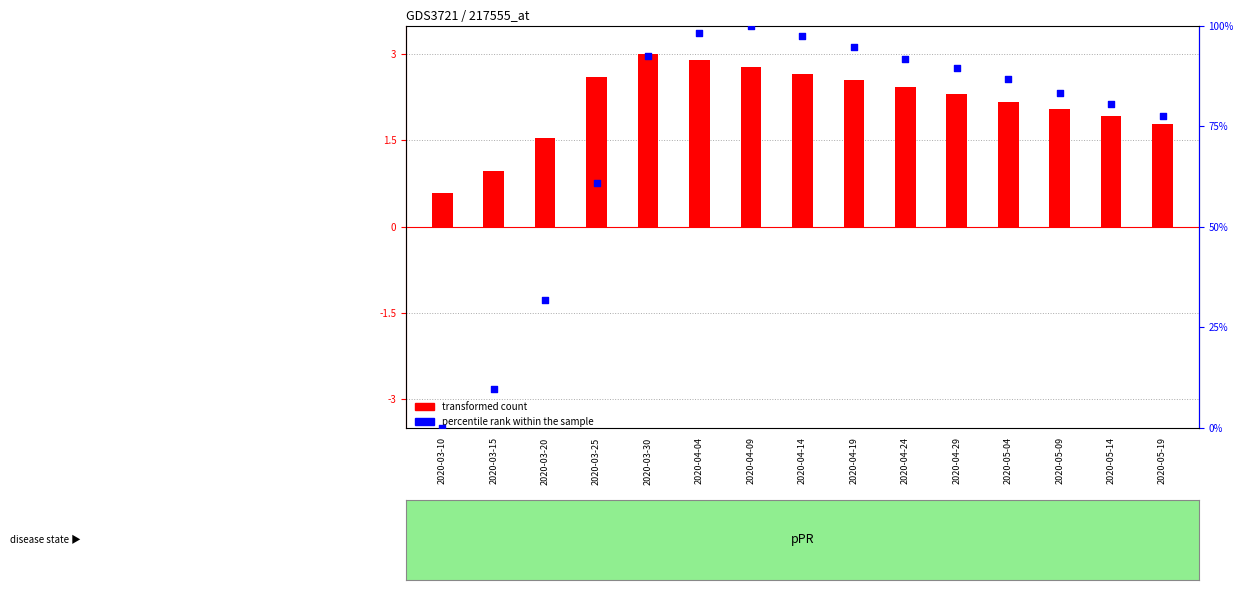

At how many categories does at least one series exceed 23?

13